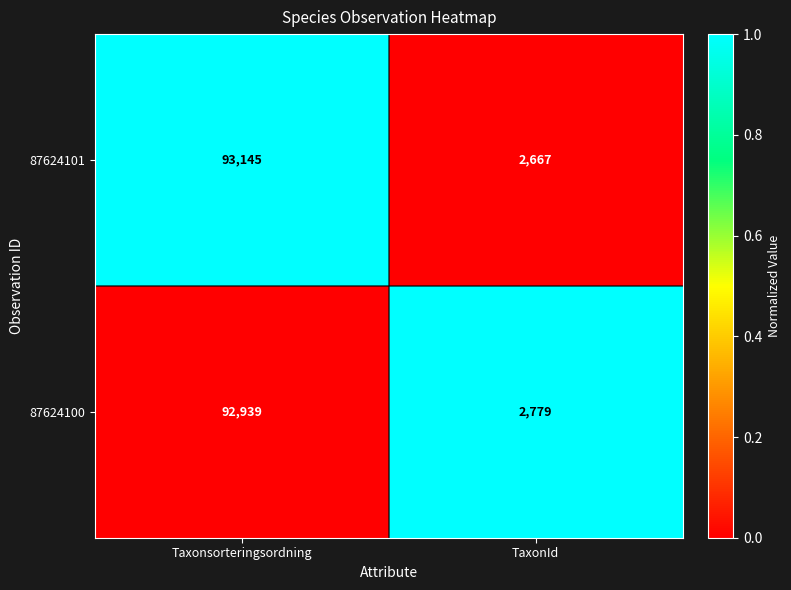

Read the 87624100 value at TaxonId.

2779